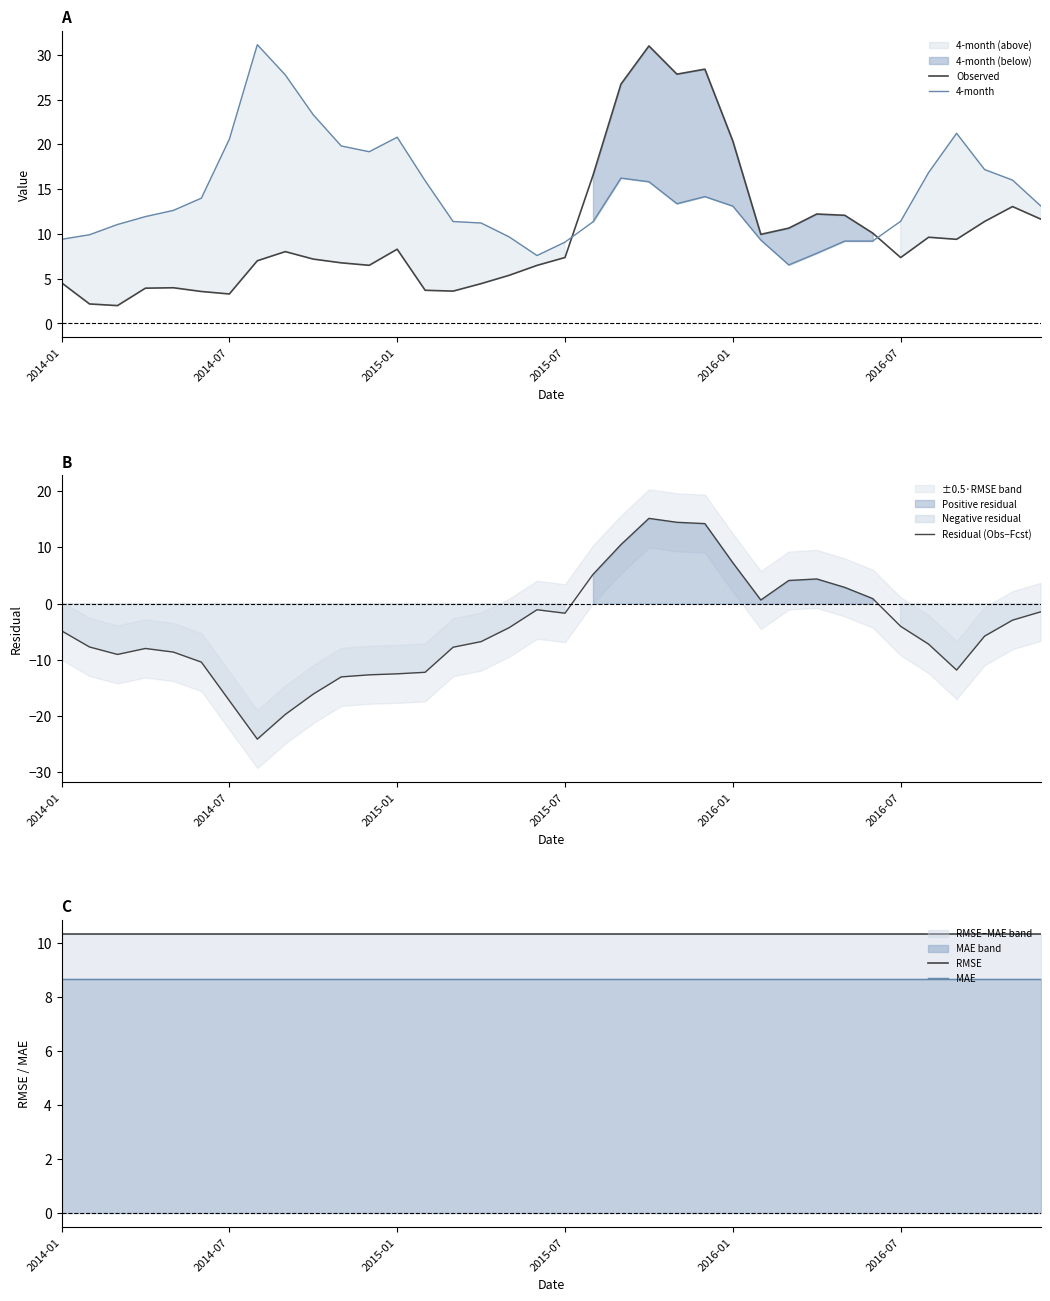

What is the difference between the second highest and second lowest values in the Observed series?

26.2